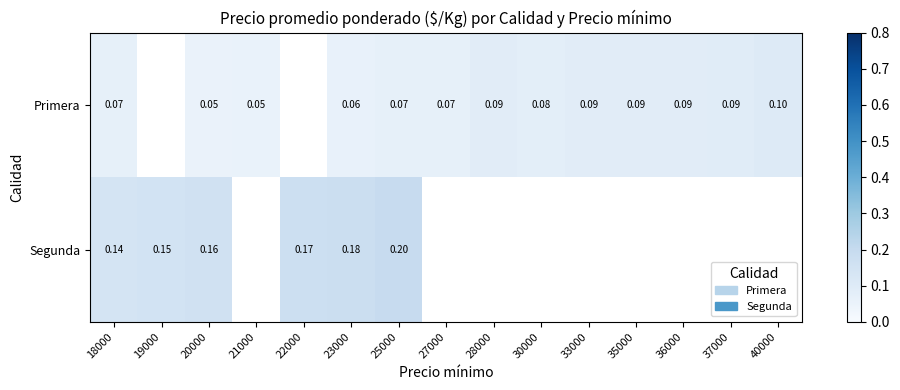

At which label is Primera closest to 0?

20000